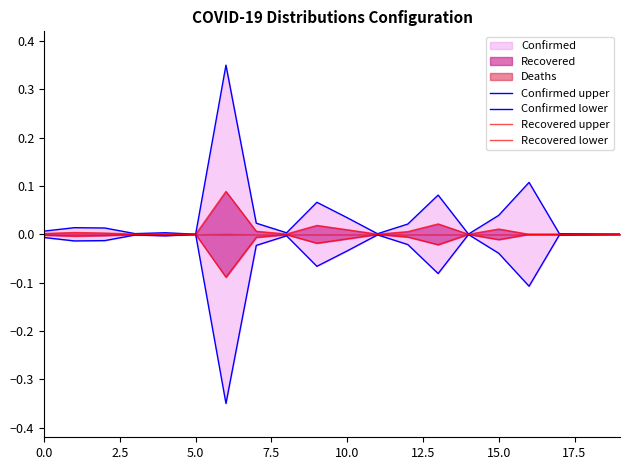

How many interior local peaks does the Recovered upper series have?

7